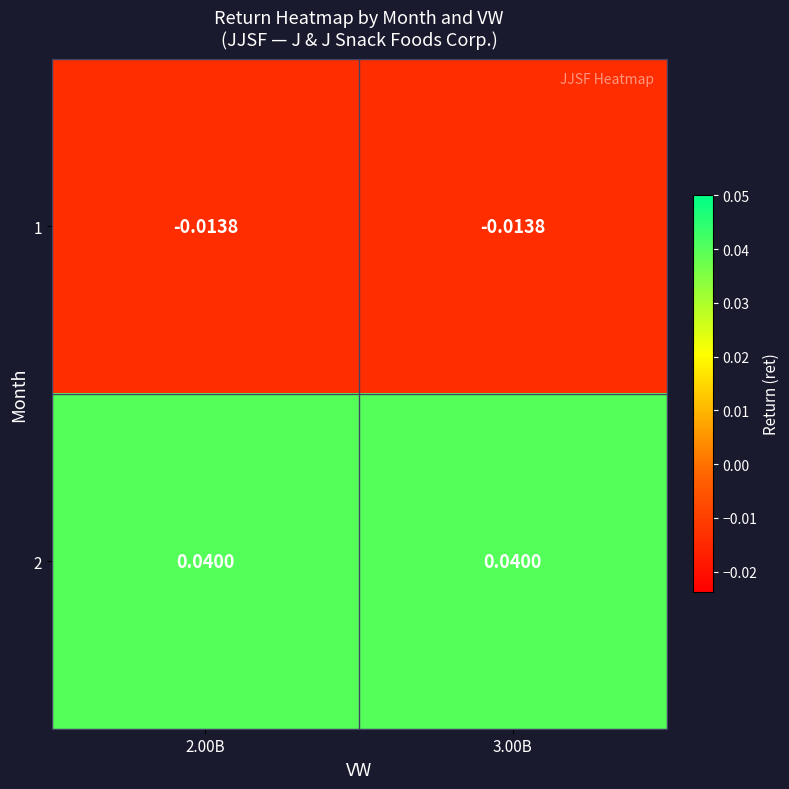

How many data points does each series have?

2